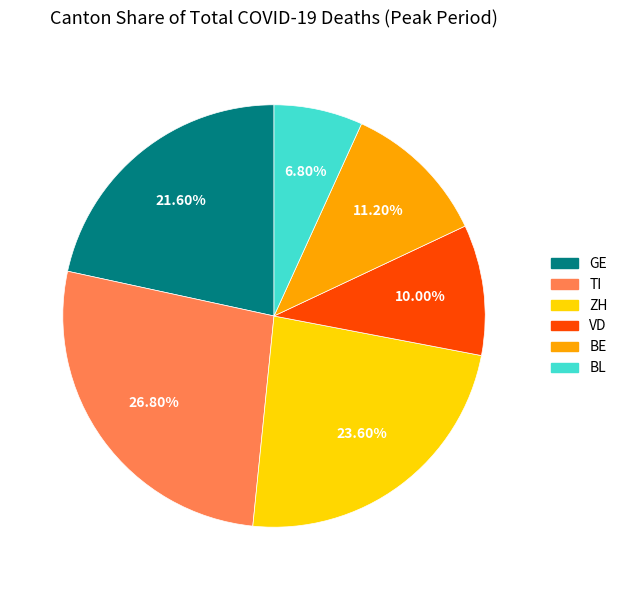

What percentage do GE and BE together represent?

32.8%